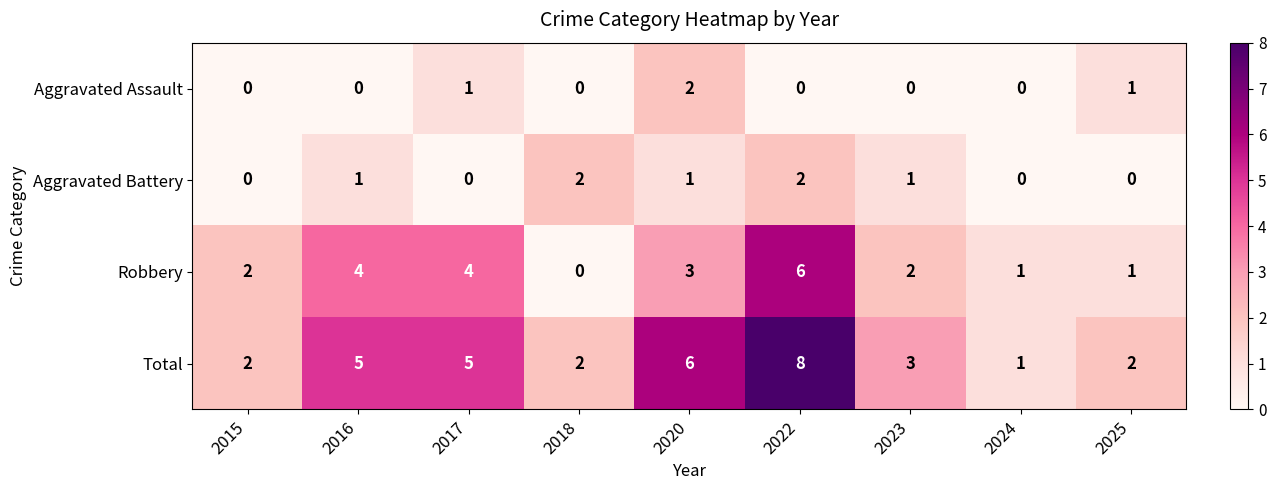

Where is Robbery nearest to the value 3?

2020